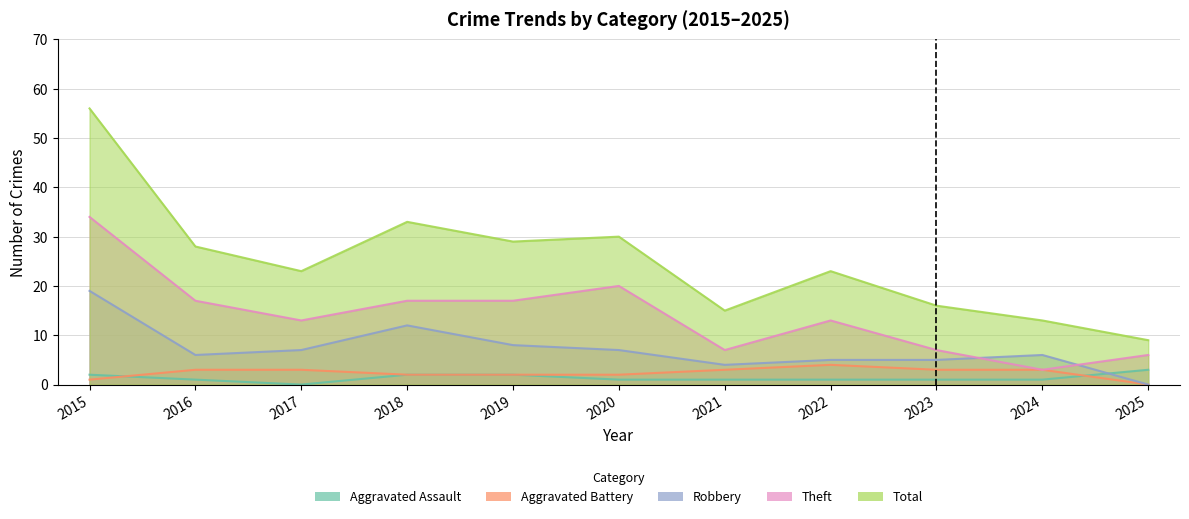

True or false: Aggravated Battery and Theft intersect in this chart.

False